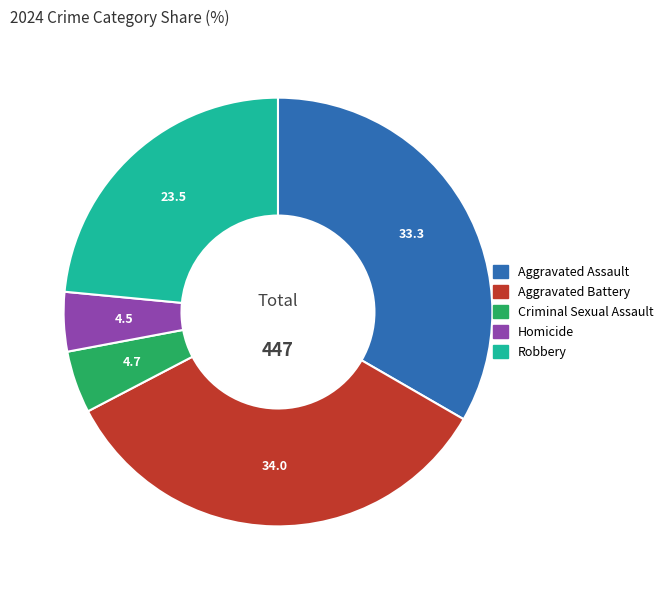

How many slices are in this pie chart?

5